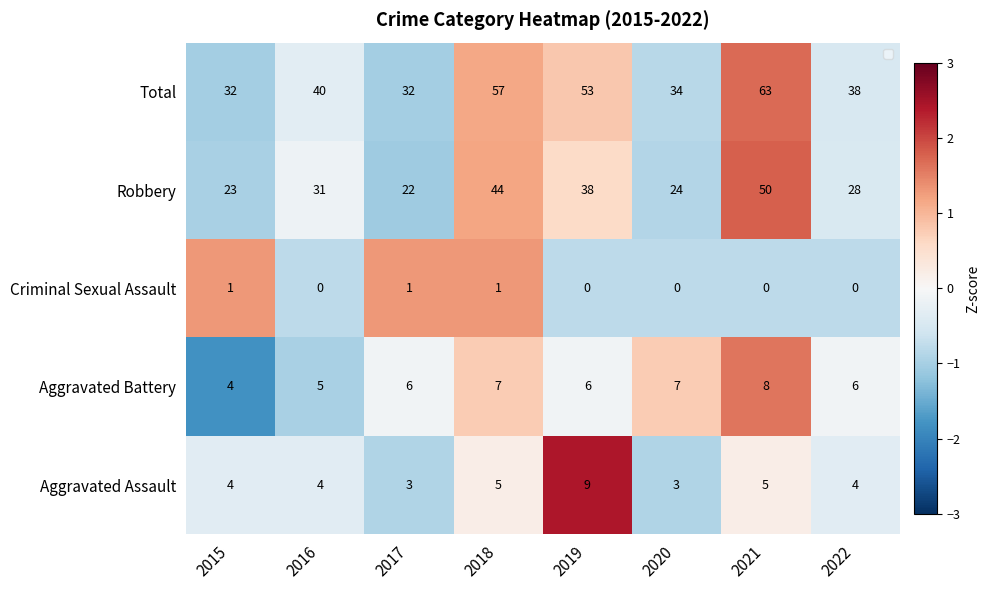

What is the spread (max minus min) of values at 2017?

31